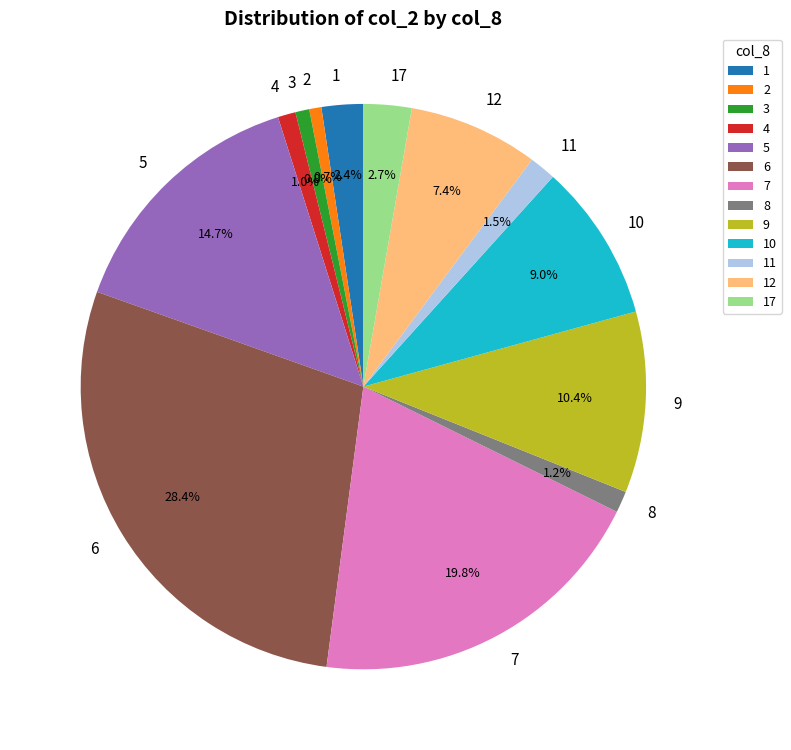

How many segments does this pie chart have?

13